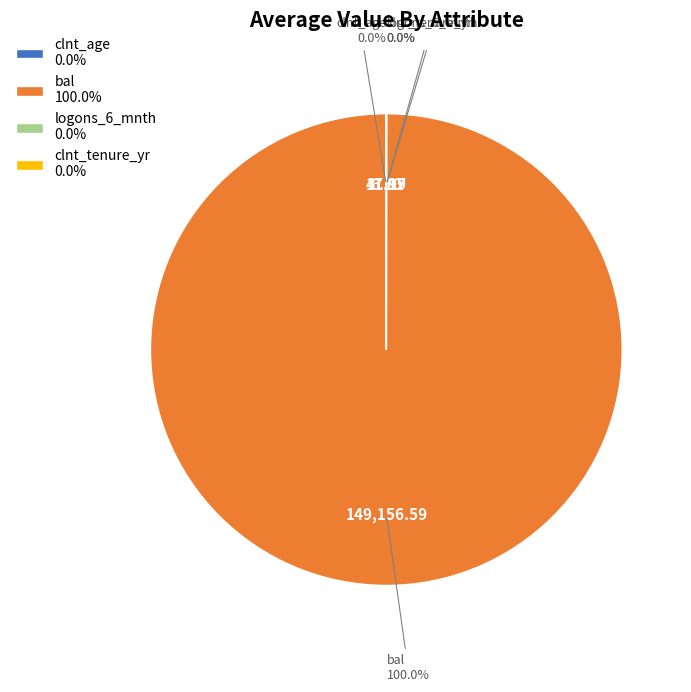

To the nearest percent, what is the average slice percentage?

25%